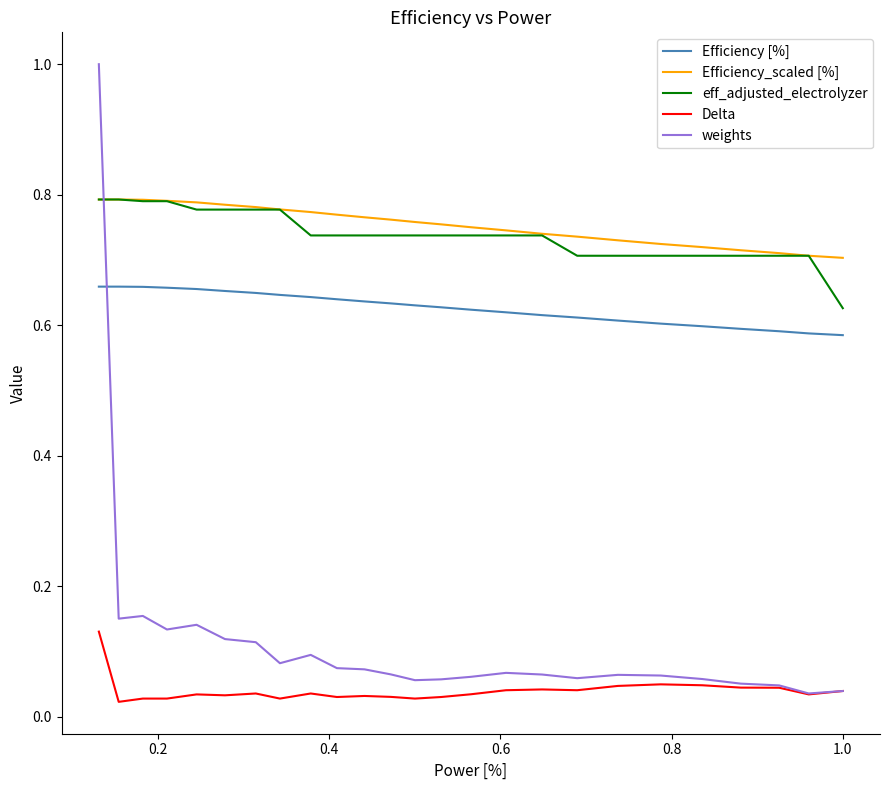

Which series has the widest spread of values?

weights